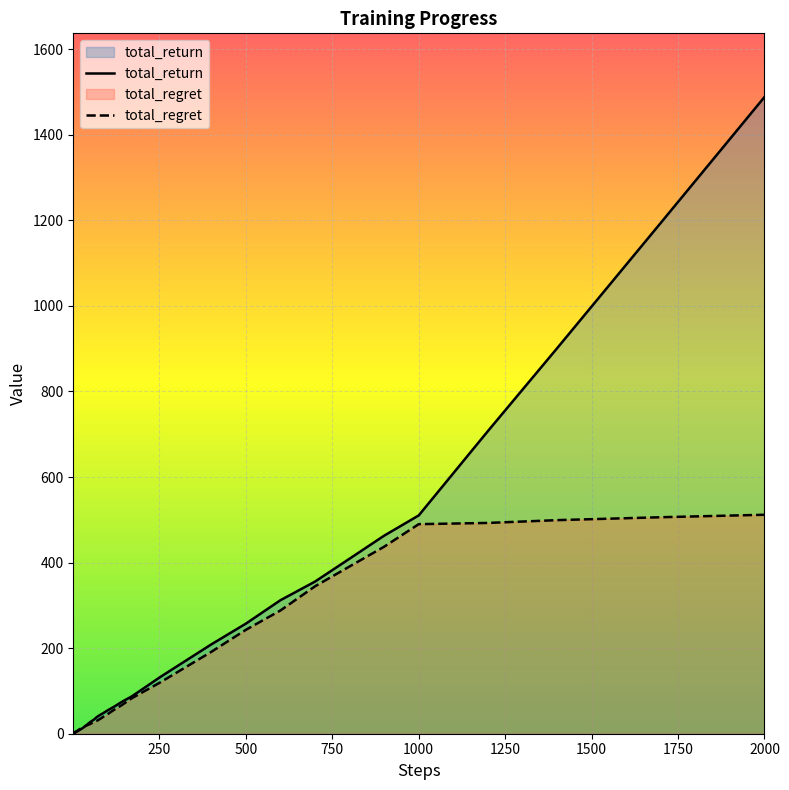

Which series has the largest range (max minus min)?

total_return